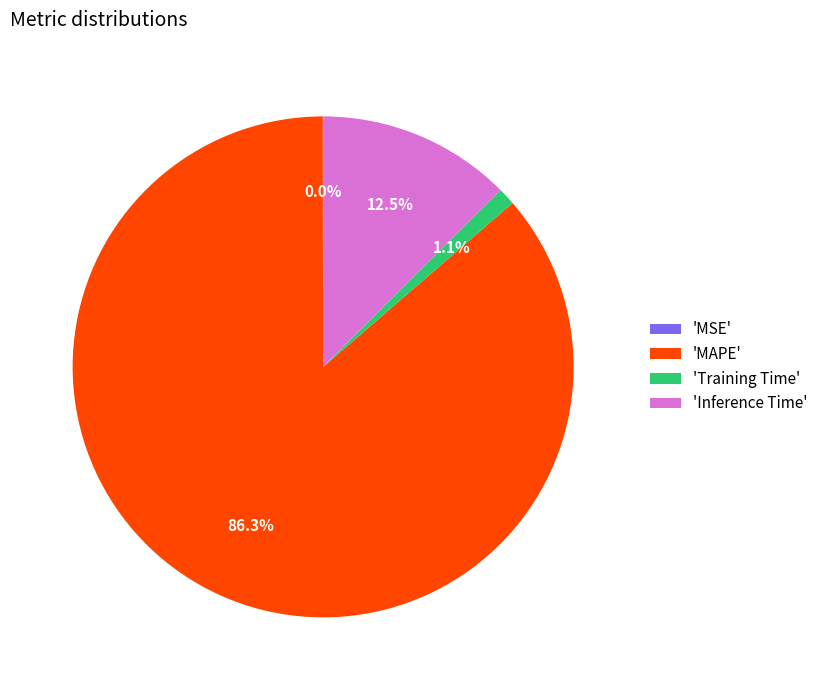

Is there a majority slice in this chart?

Yes